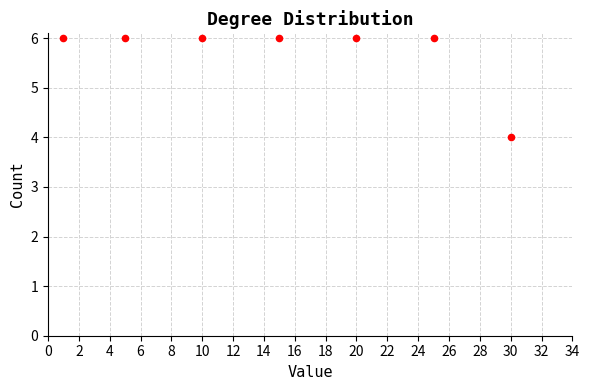

What is the average X value?

15